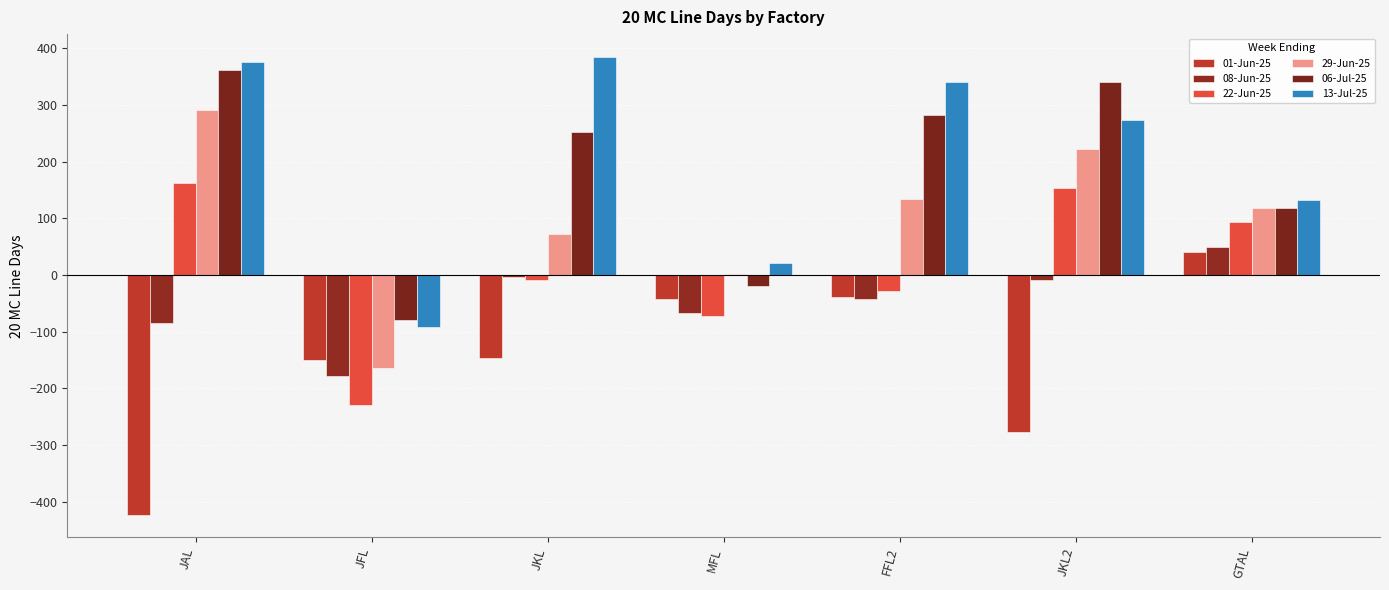

How many data points in 08-Jun-25 are above -42?

3